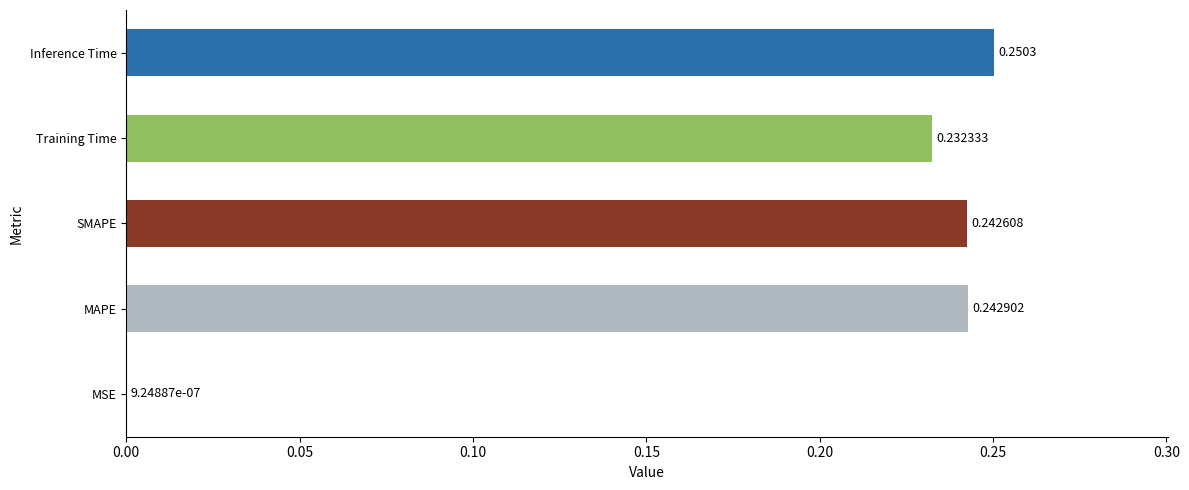

What is the sum of all values?

1.0